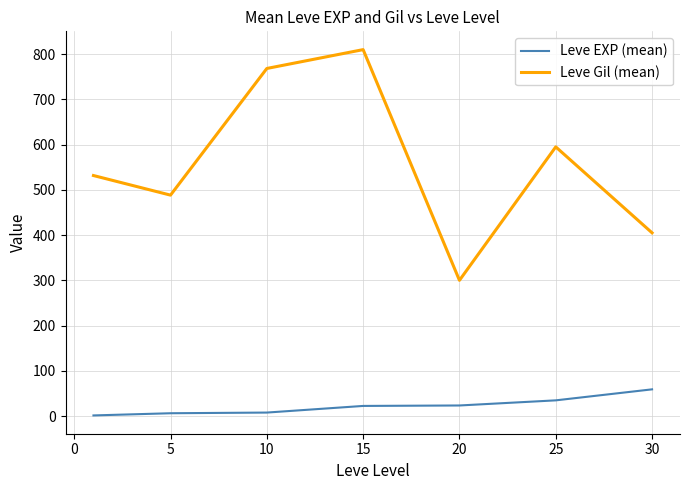

What are all the series names shown in the legend?

Leve EXP (mean), Leve Gil (mean)